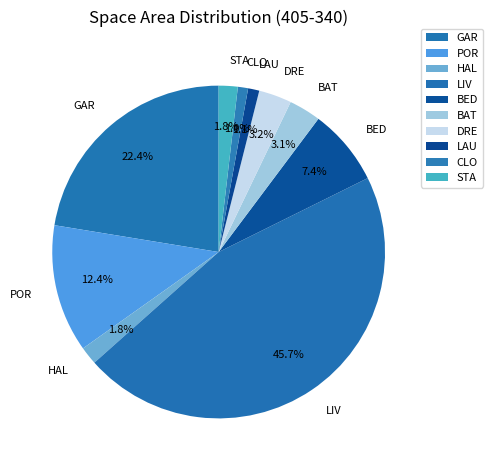

To the nearest percent, what percentage of the pie is BAT?

3%